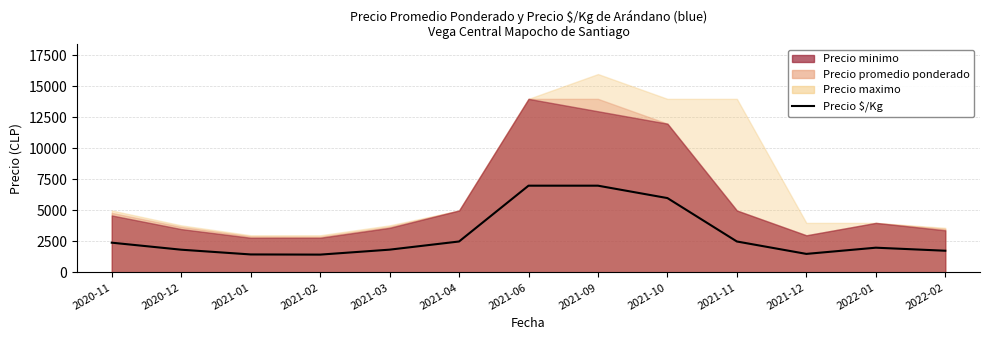

Which label corresponds to the largest value in the chart?

2021-06